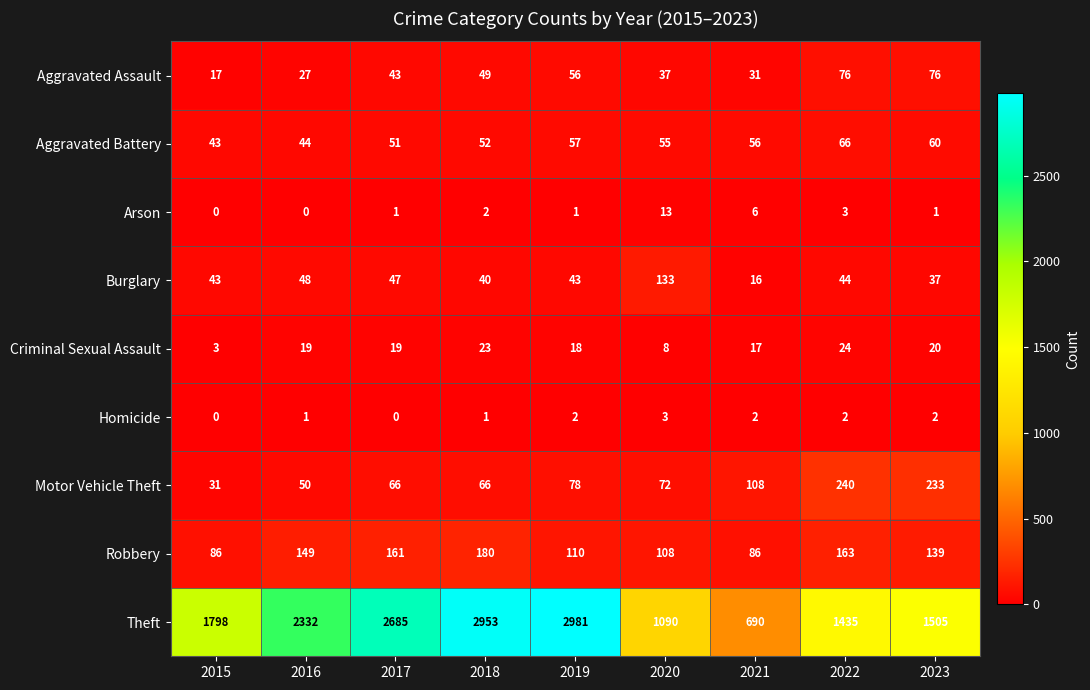

Which series has the largest range (max minus min)?

Theft